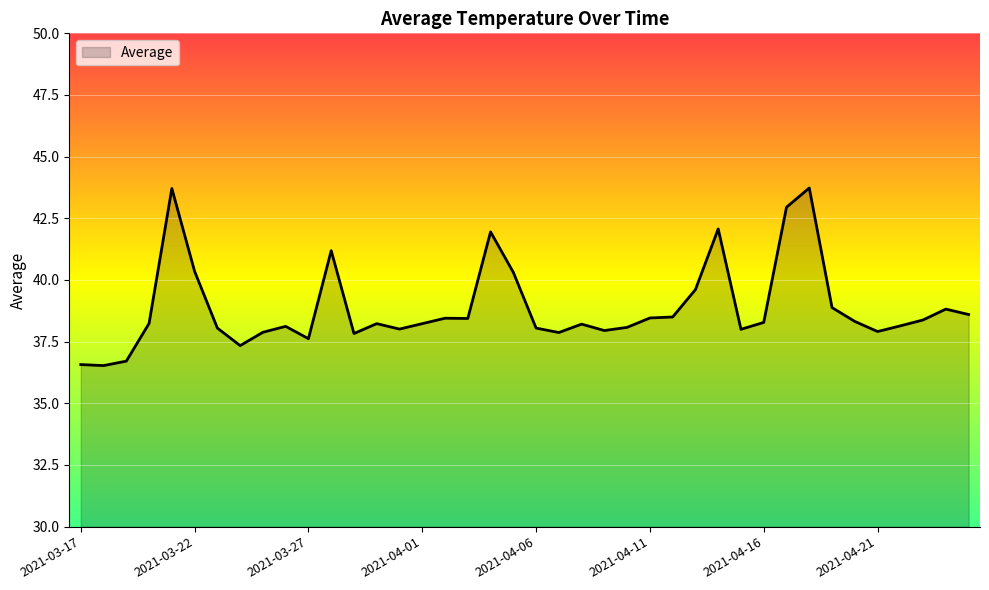

What is the difference between the maximum and minimum values?

7.2